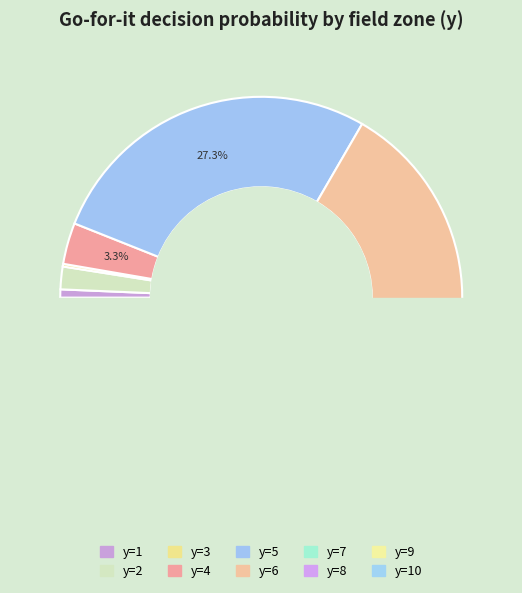

Which category has the smallest portion of the pie?

9